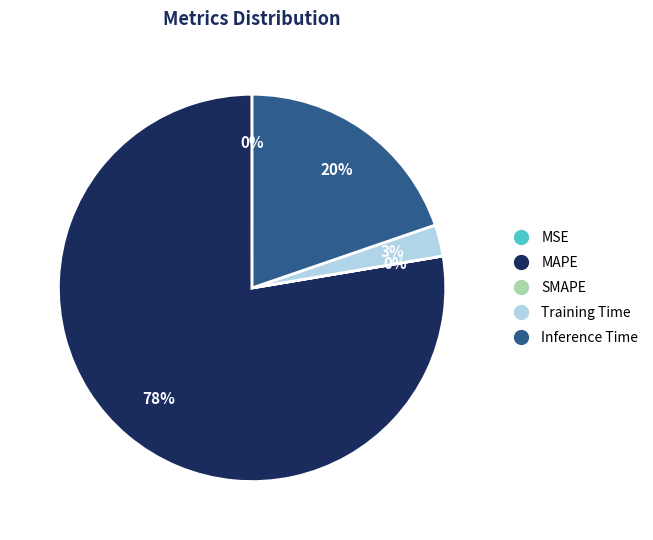

Does Inference Time account for over 50% of the chart?

No